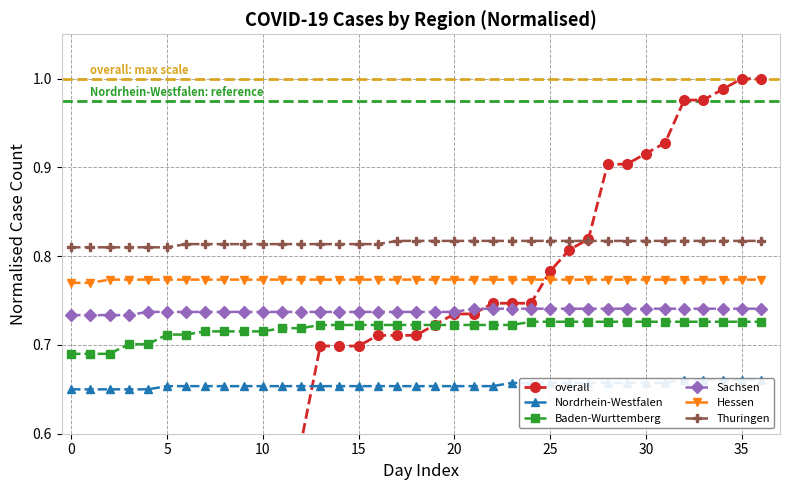

What are all the series names shown in the legend?

overall, Nordrhein-Westfalen, Baden-Wurttemberg, Sachsen, Hessen, Thuringen